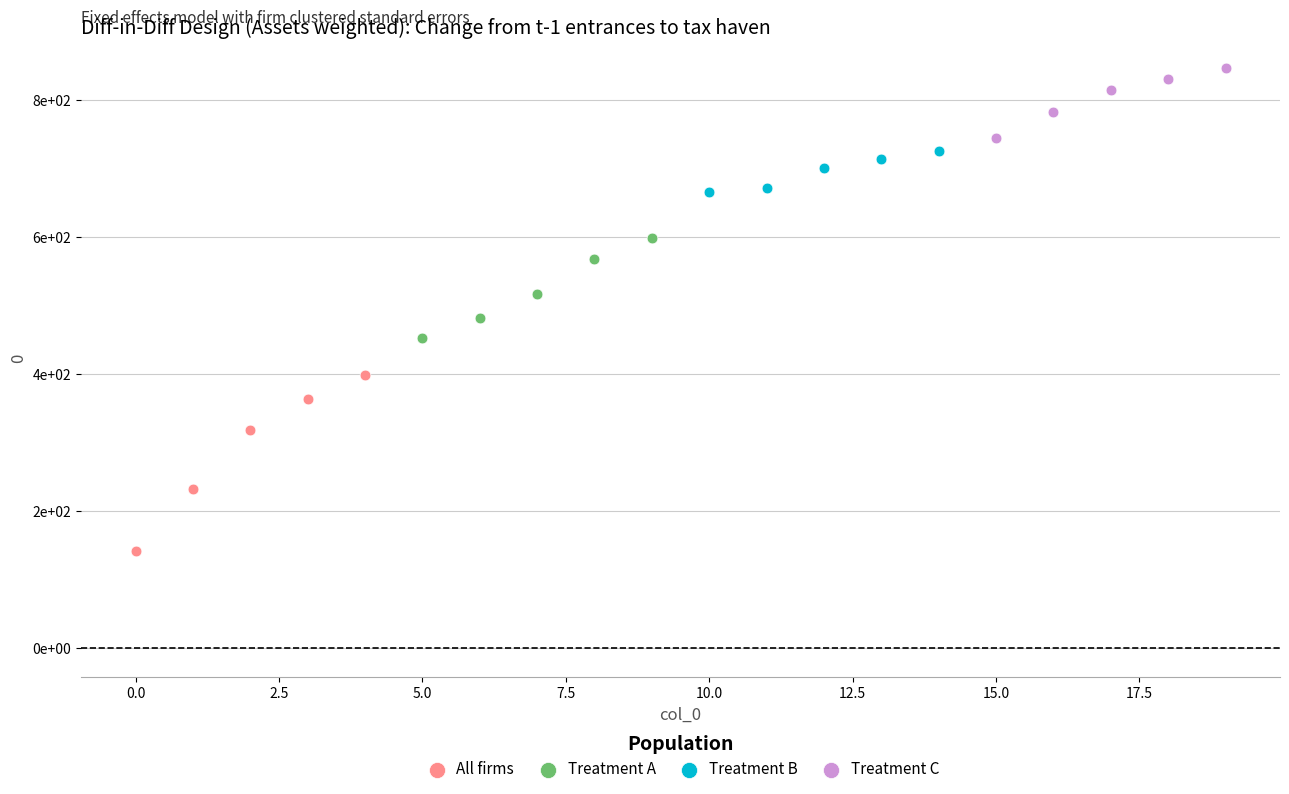

What are all the series names shown in the legend?

All firms, Treatment A, Treatment B, Treatment C